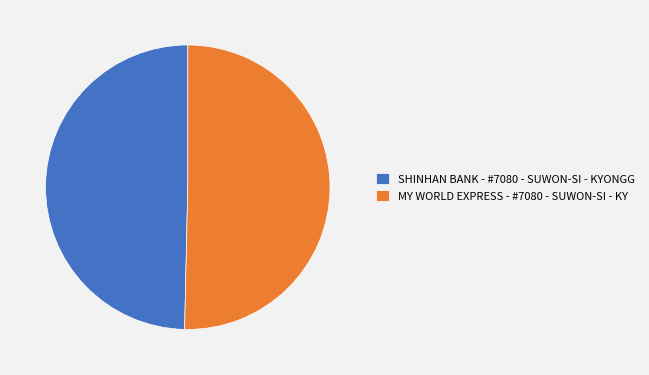

Rank the categories by value from highest to lowest.

MY WORLD EXPRESS - #7080 - SUWON-SI - KY, SHINHAN BANK - #7080 - SUWON-SI - KYONGG